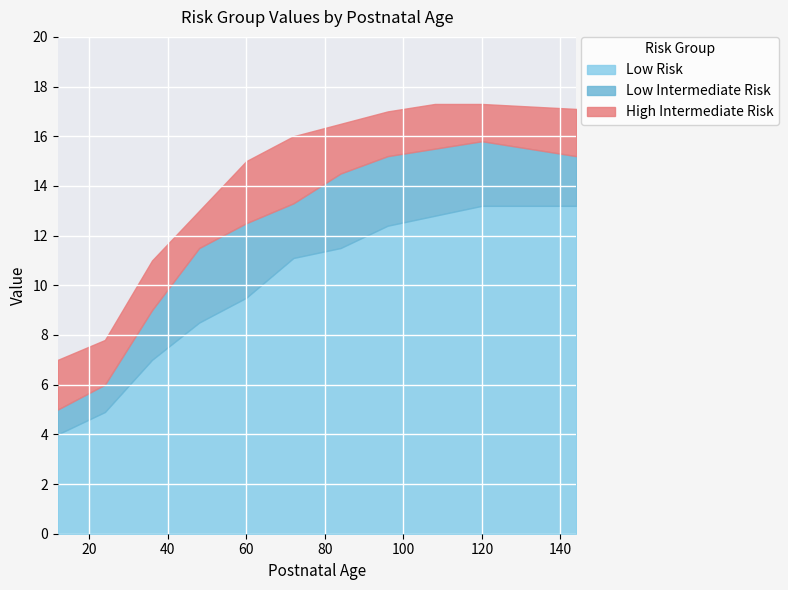

True or false: Low Risk and Low Intermediate Risk intersect in this chart.

False